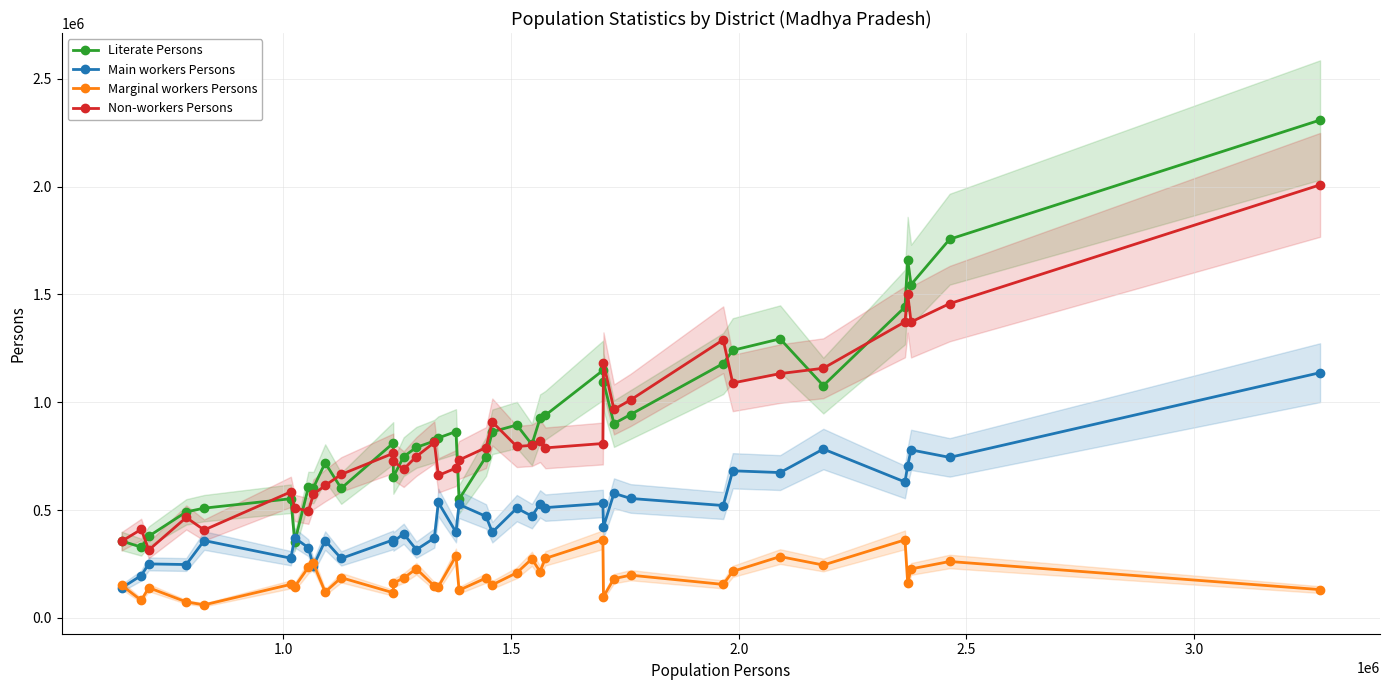

True or false: Literate Persons and Marginal workers Persons cross at least once.

False